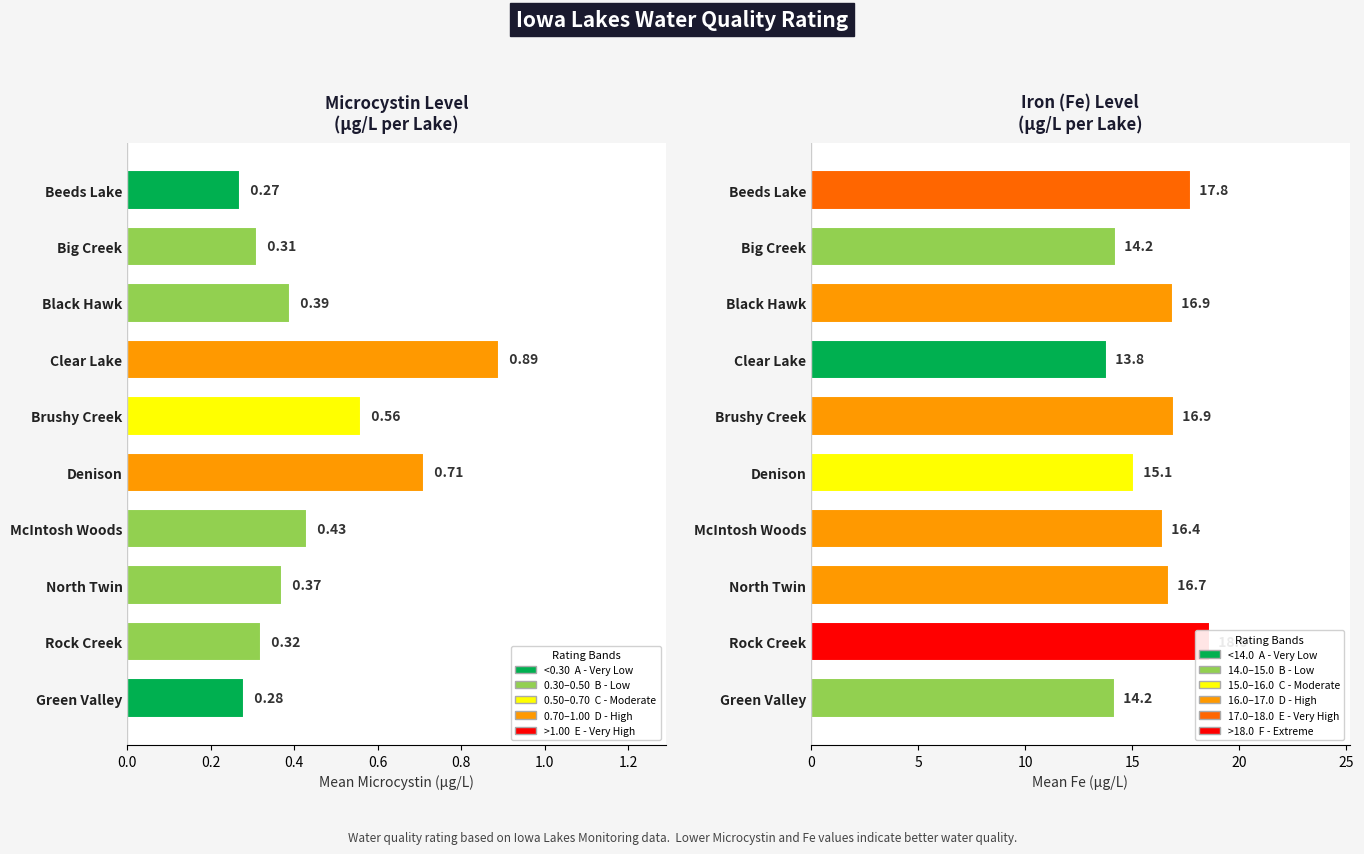

Are the bars horizontal?

Yes